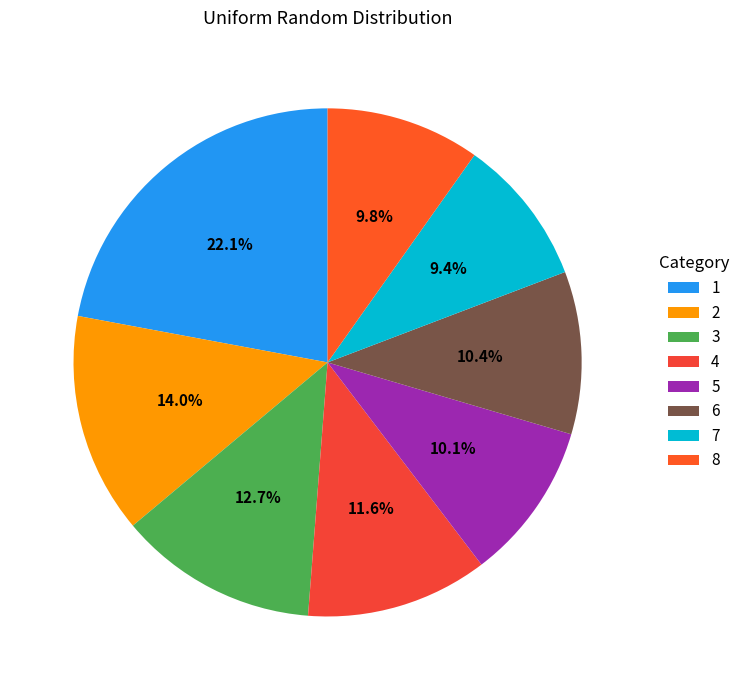

The 5 slice represents 4% of the pie. True or false?

False